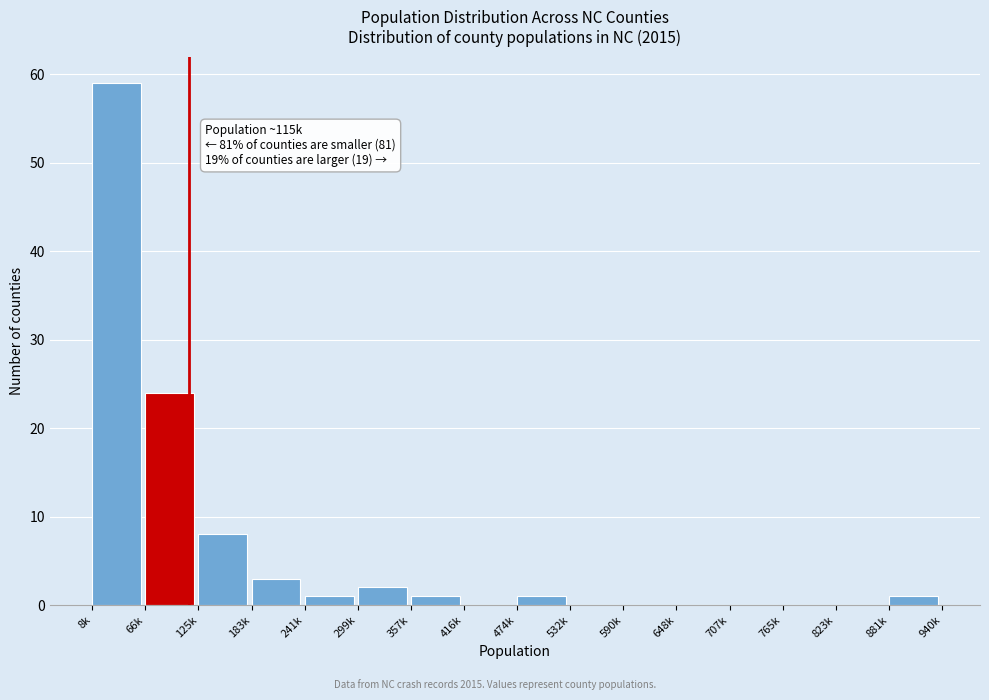

Reading right to left, list all the values displayed in this chart.

881k=1	823k=0	765k=0	707k=0	648k=0	590k=0	532k=0	474k=1	416k=0	357k=1	299k=2	241k=1	183k=3	125k=8	66k=24	8k=59